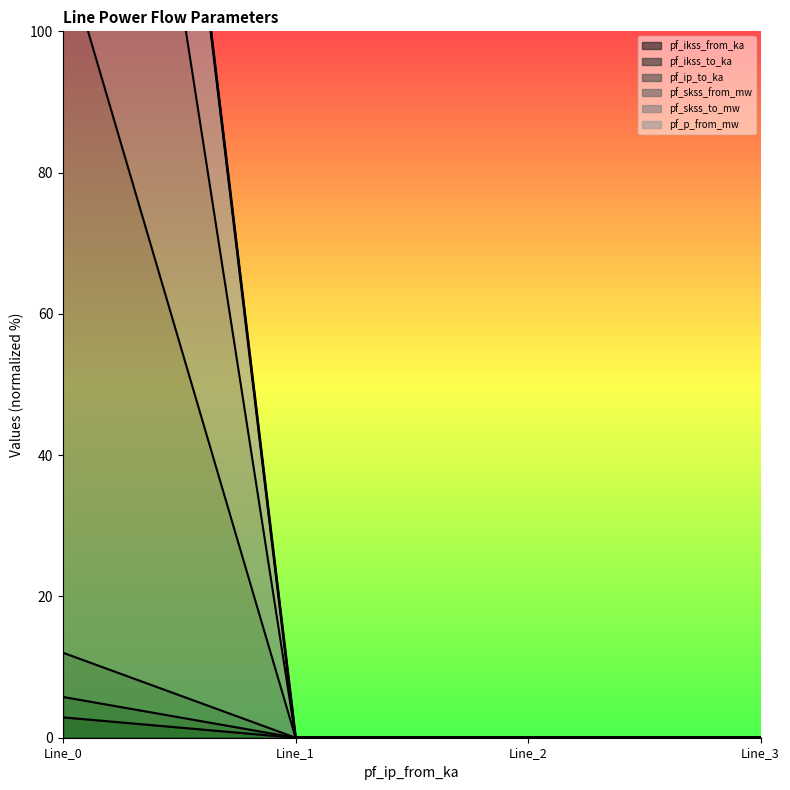

Which has a higher value, Line_3 or Line_0?

Line_0